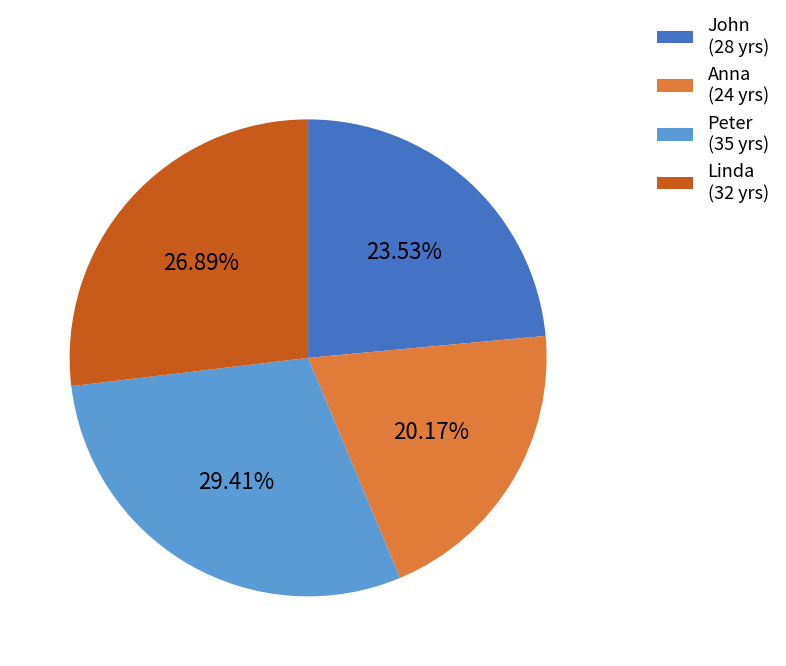

Which has a higher value, Anna or Linda?

Linda